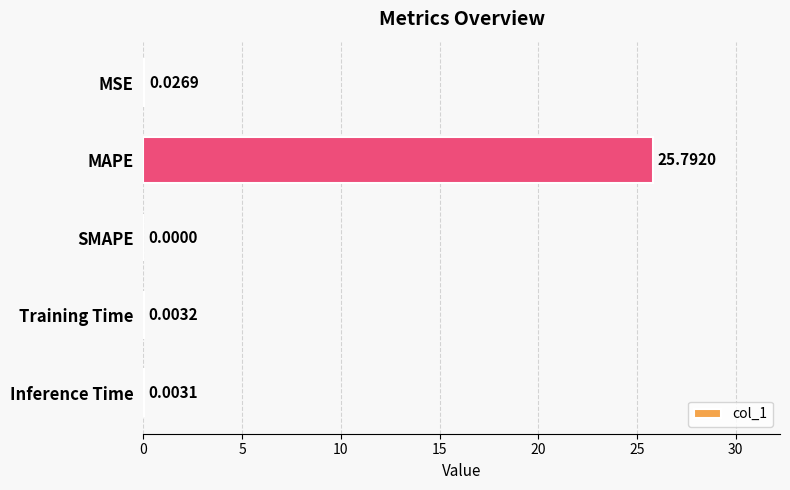

At which category does the chart reach its peak across all series?

MAPE